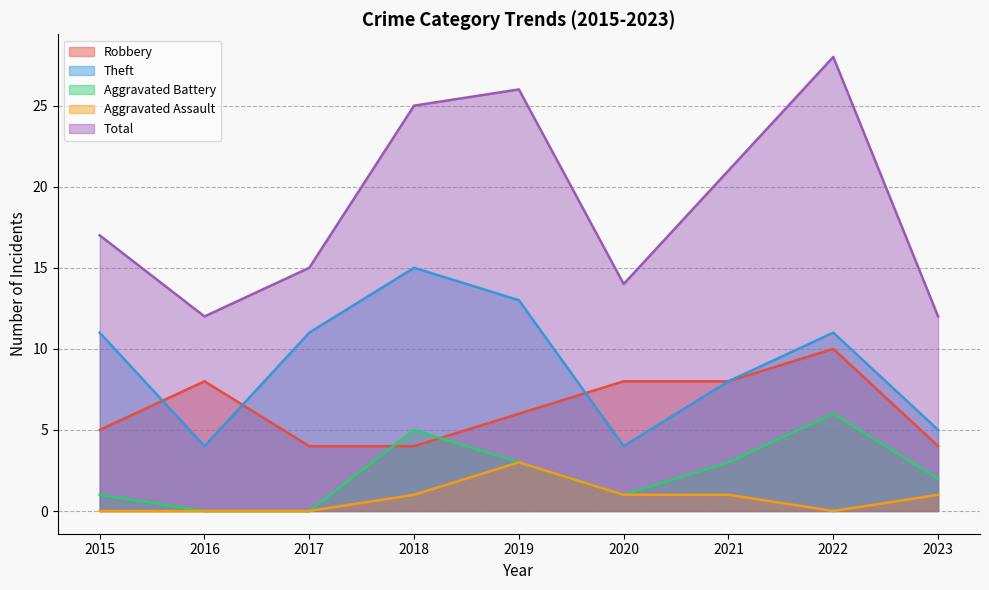

How many data points in Aggravated Battery are less than 2?

4